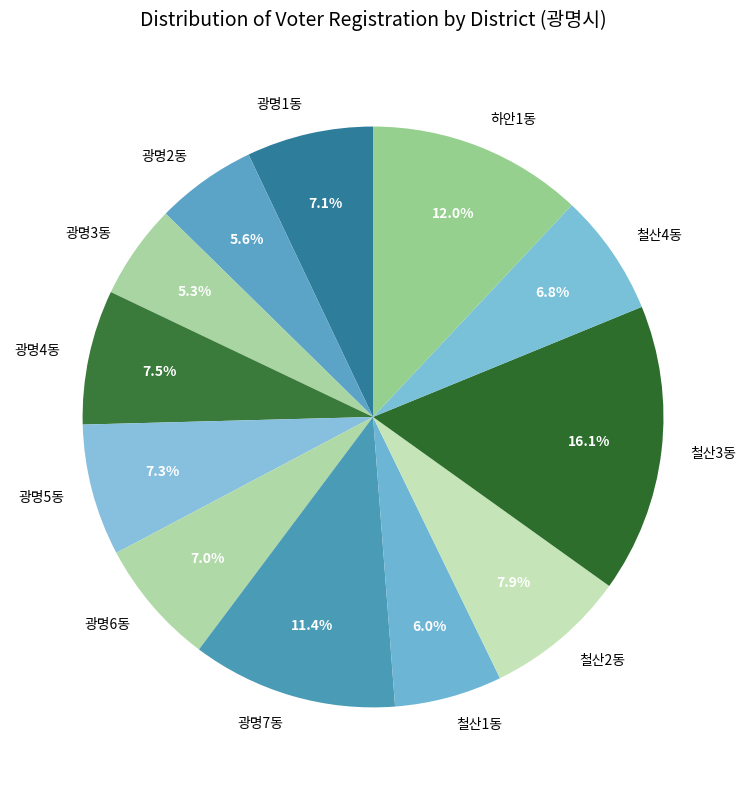

Is there a majority slice in this chart?

No